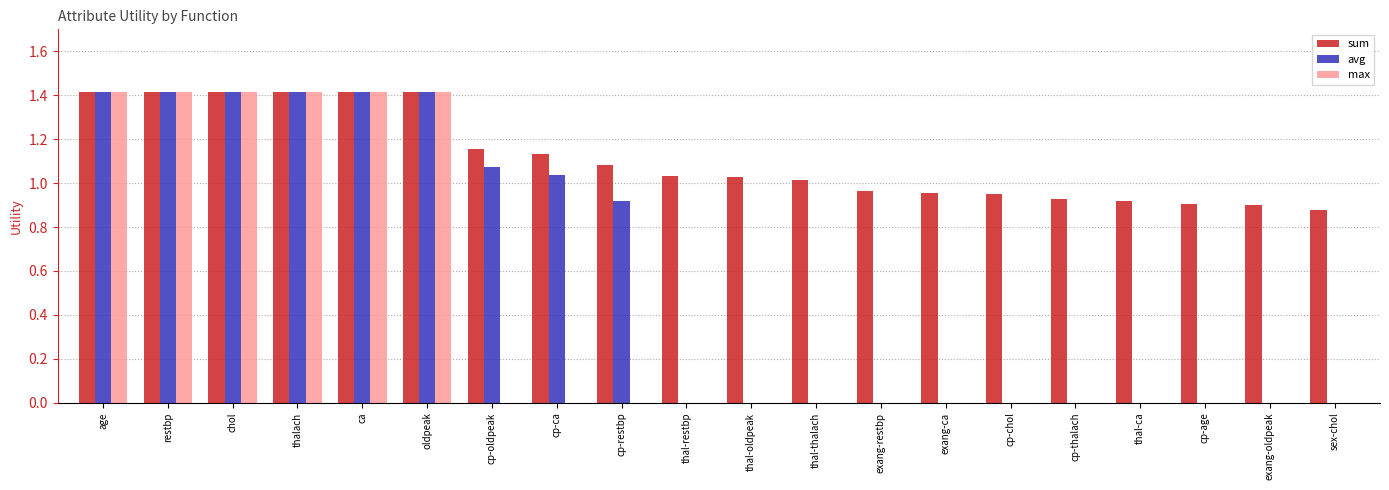

Which series has the largest total across all categories?

sum